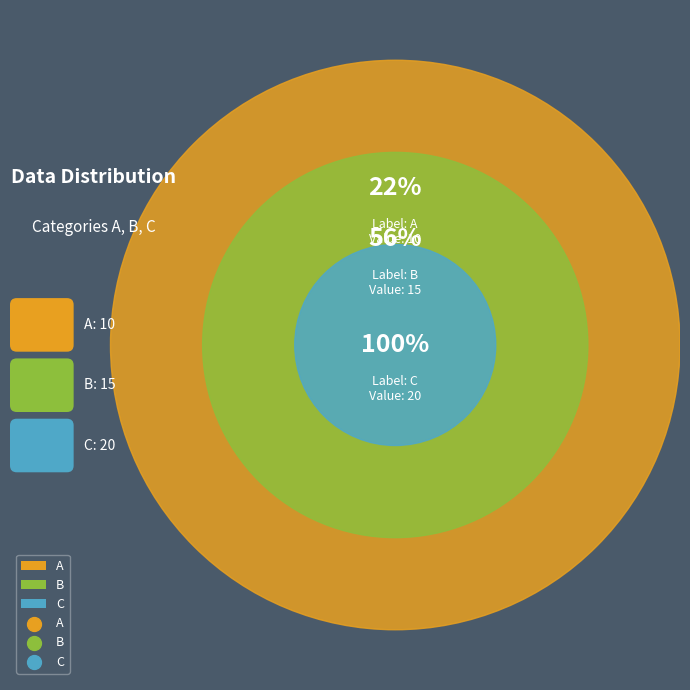

Rank the categories by value from lowest to highest.

A, B, C